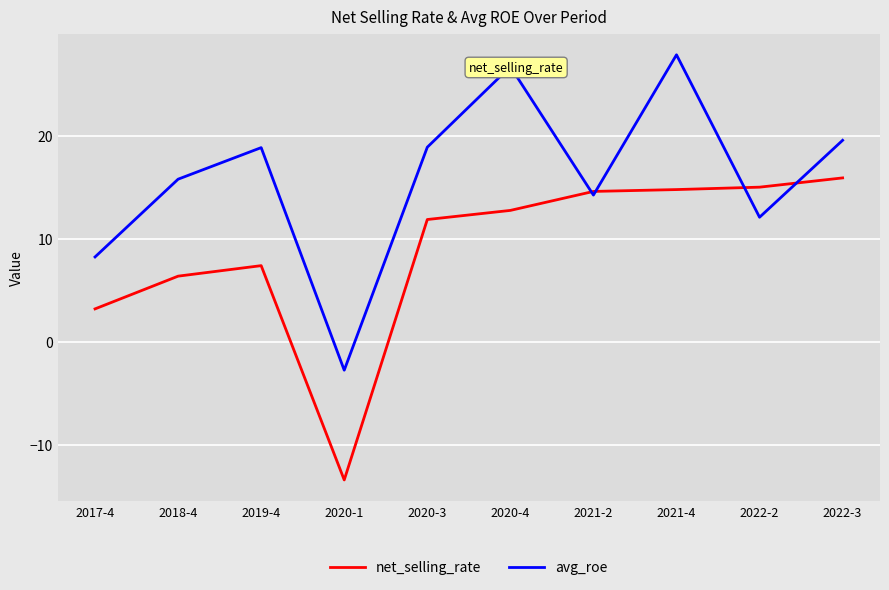

The value of net_selling_rate at 2017-4 is 3.2. True or false?

True